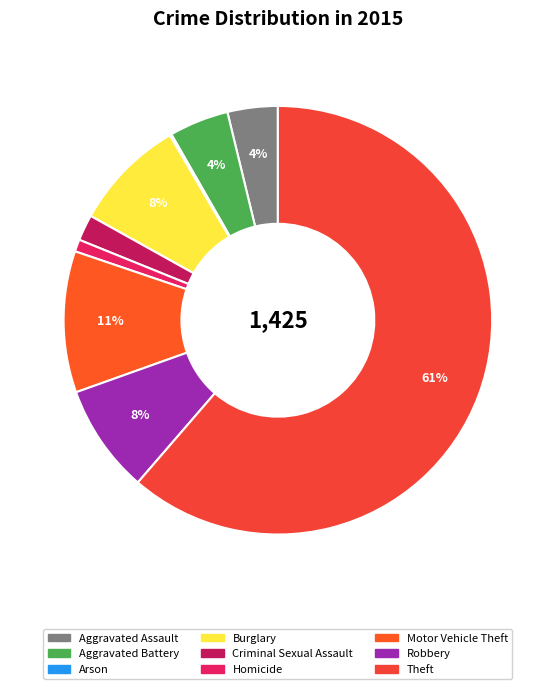

The Theft slice represents 49% of the pie. True or false?

False